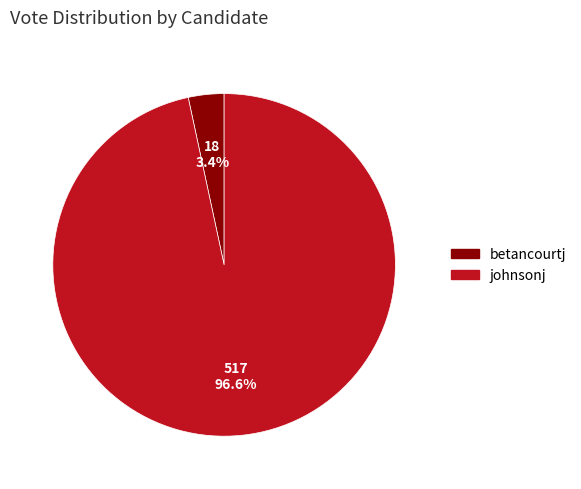

How many segments does this pie chart have?

2